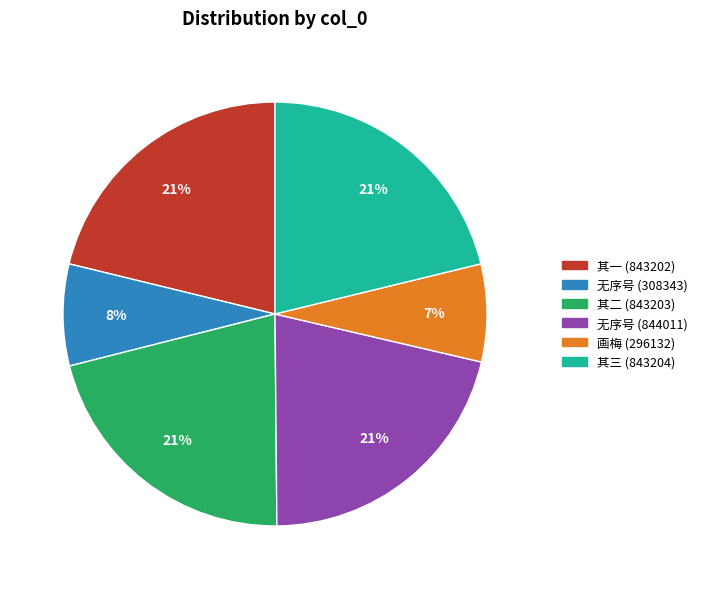

How many slices are in this pie chart?

6